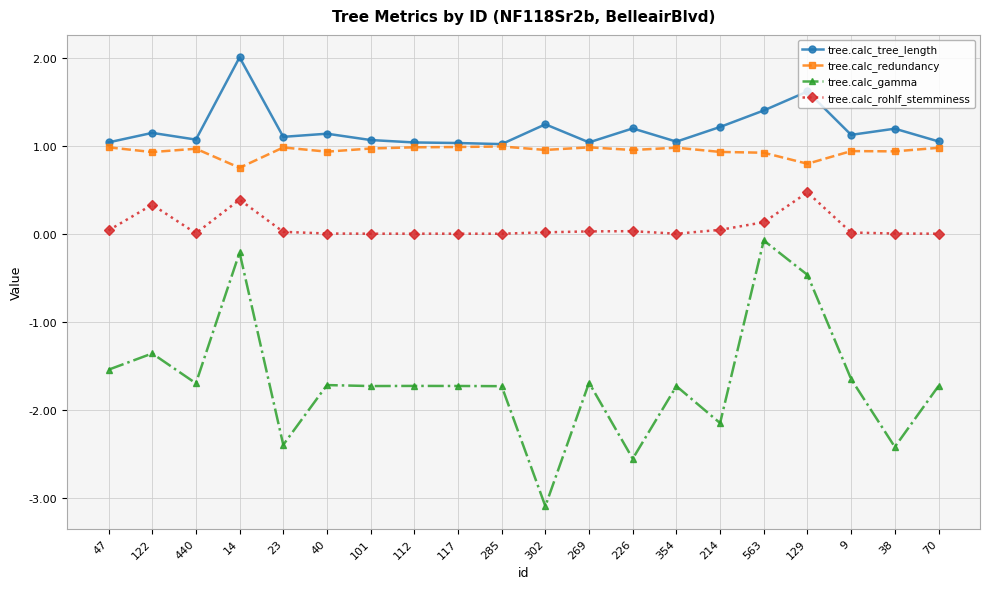

What is the approximate value of tree.calc_gamma at 129?

-0.5